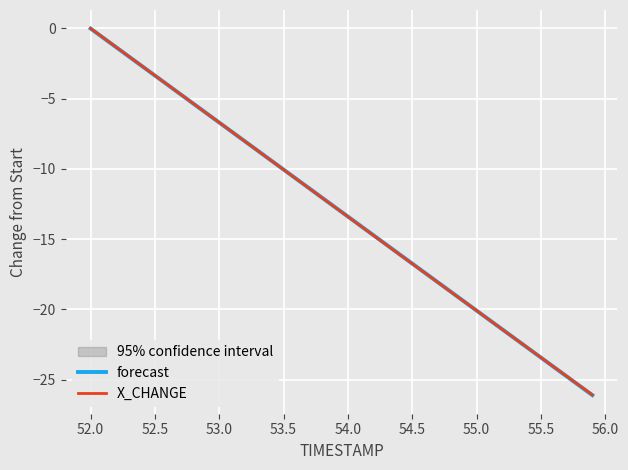

After their last crossing, which series has the higher values: forecast or X_CHANGE?

X_CHANGE